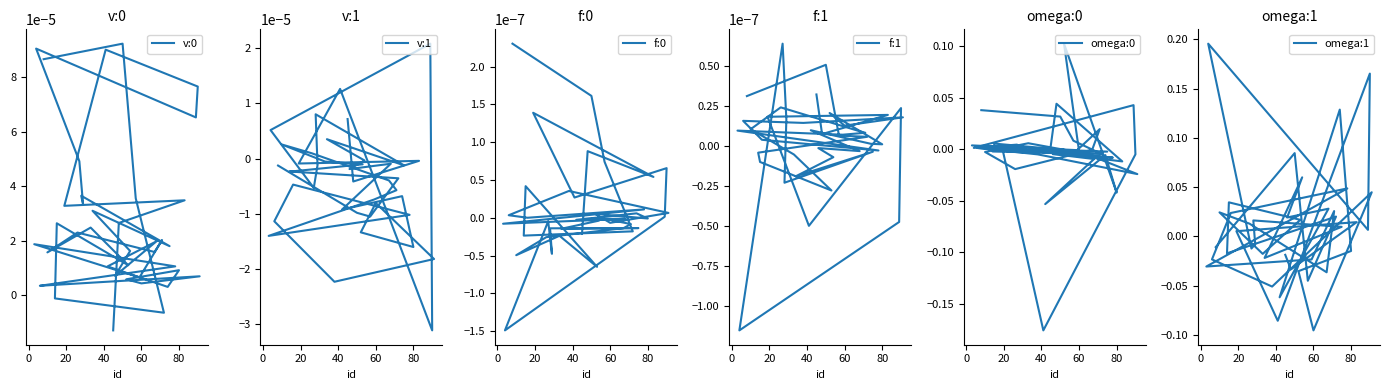

The value of f:1 at 29 is 0.0. True or false?

False